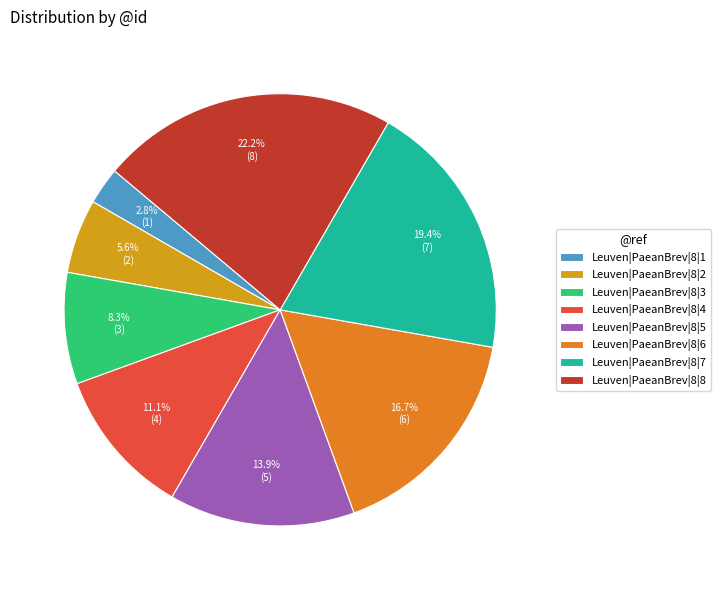

Does Leuven|PaeanBrev|8|6 represent more than half of the total?

No